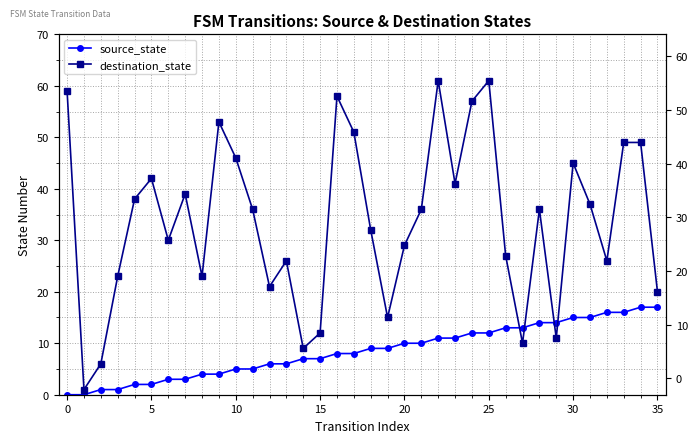

Is this an area chart (filled region under the line)?

No